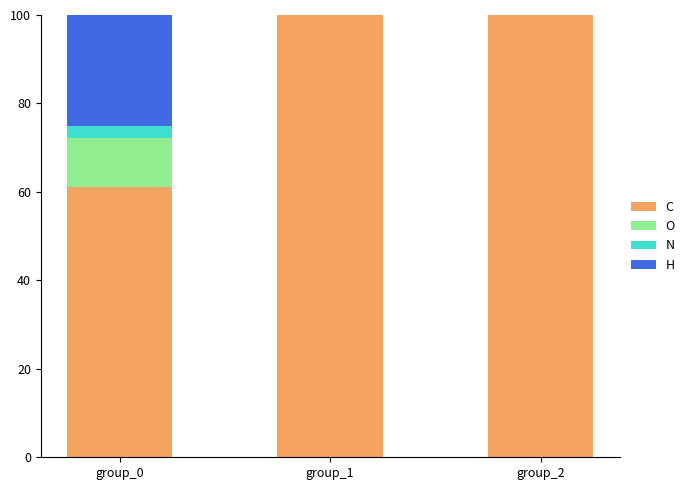

Read the C value at group_0.

61.1